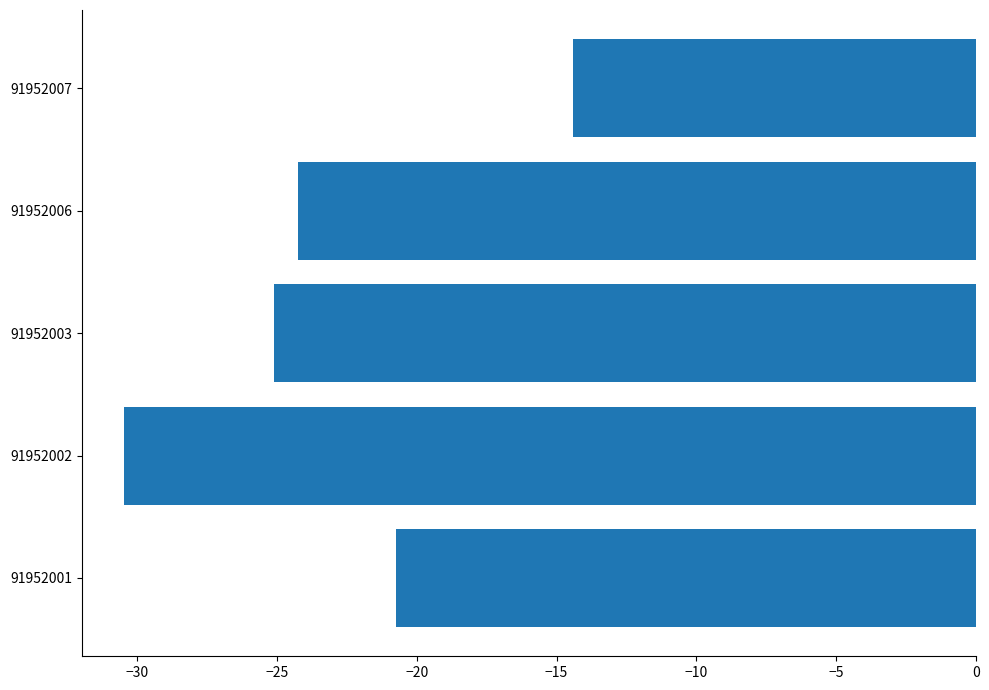

The chart shows a value of -43.5 at 91952006. True or false?

False